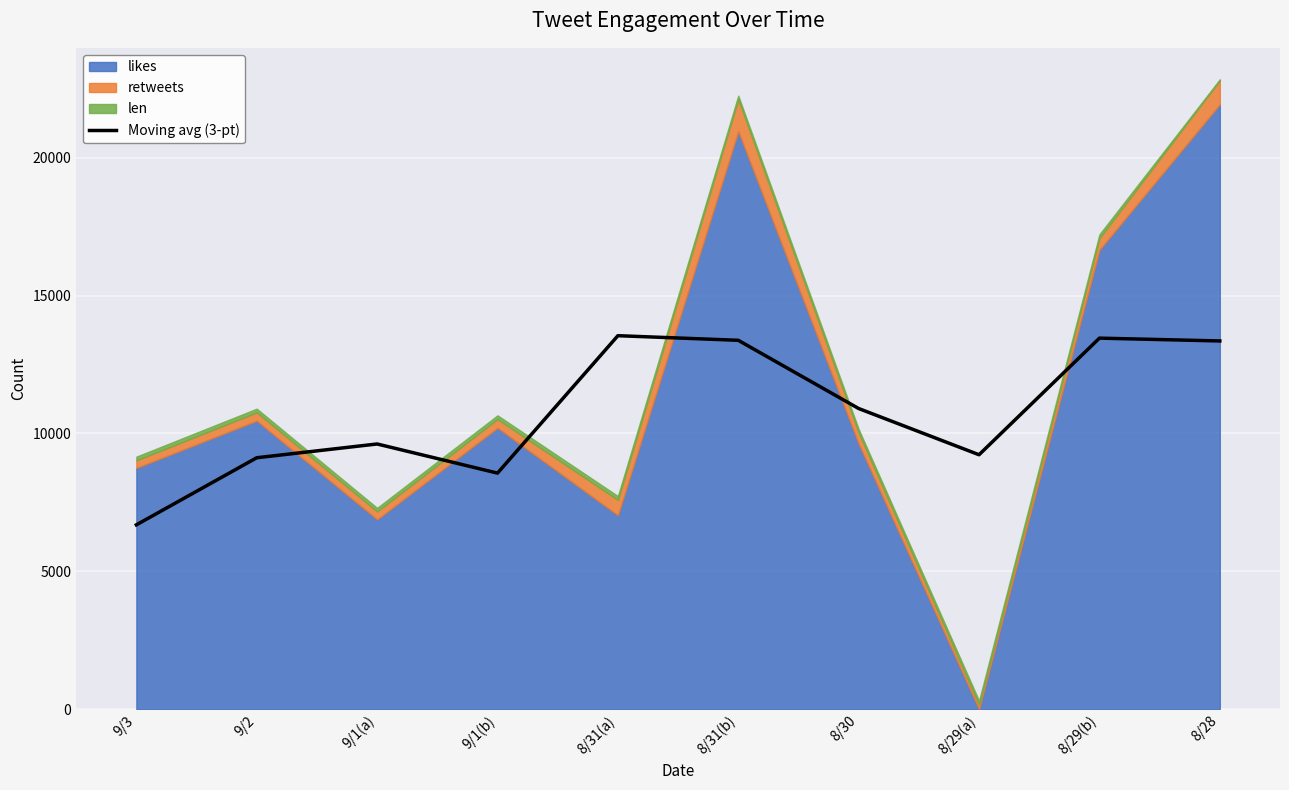

Where is the first local maximum?

9/1(a)